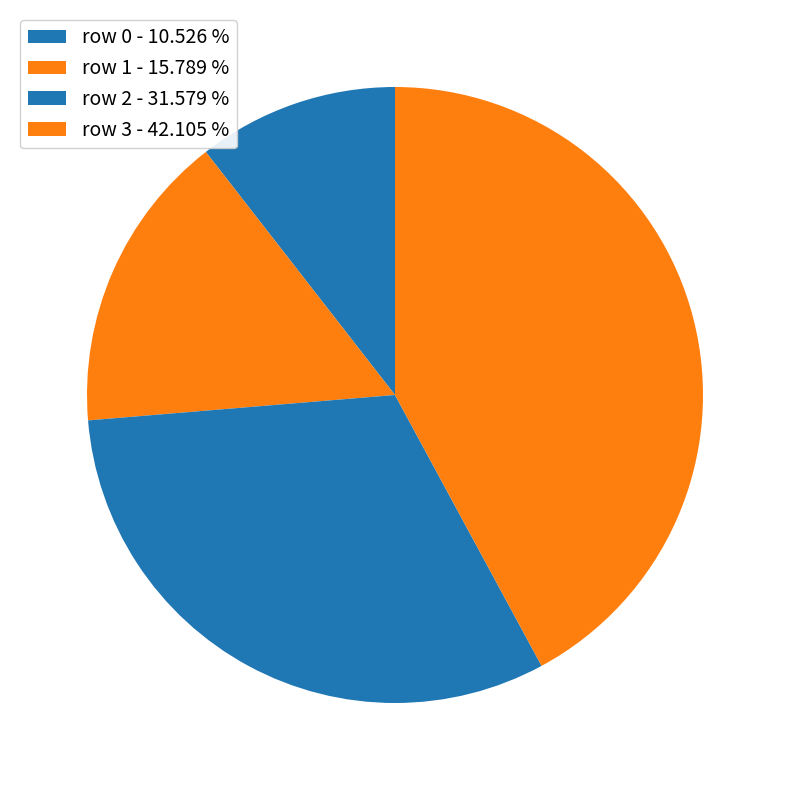

Count the number of slices in the pie.

4